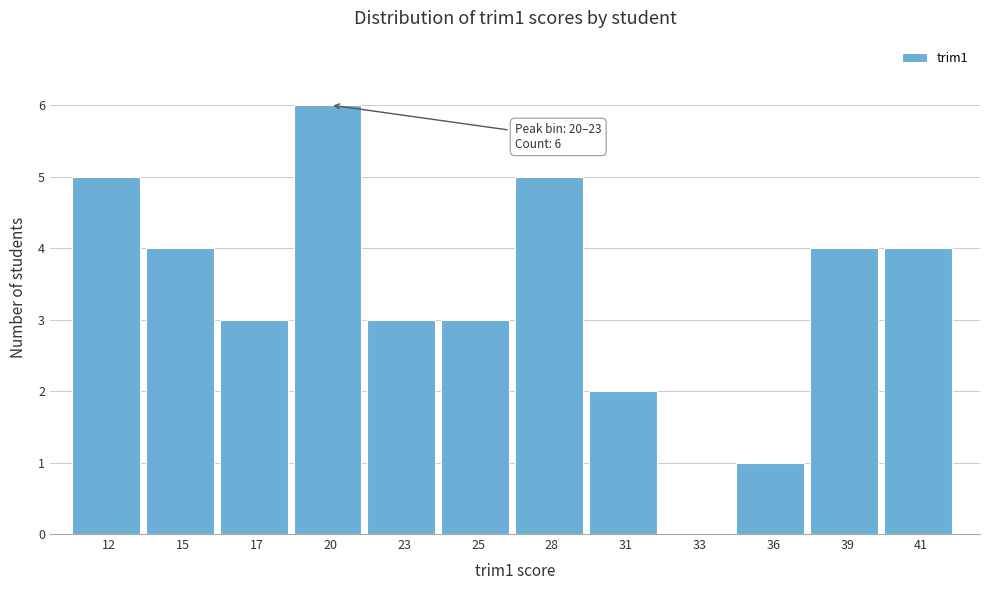

Reading left to right, what are all the values shown in this chart?

12=5	15=4	17=3	20=6	23=3	25=3	28=5	31=2	33=0	36=1	39=4	41=4